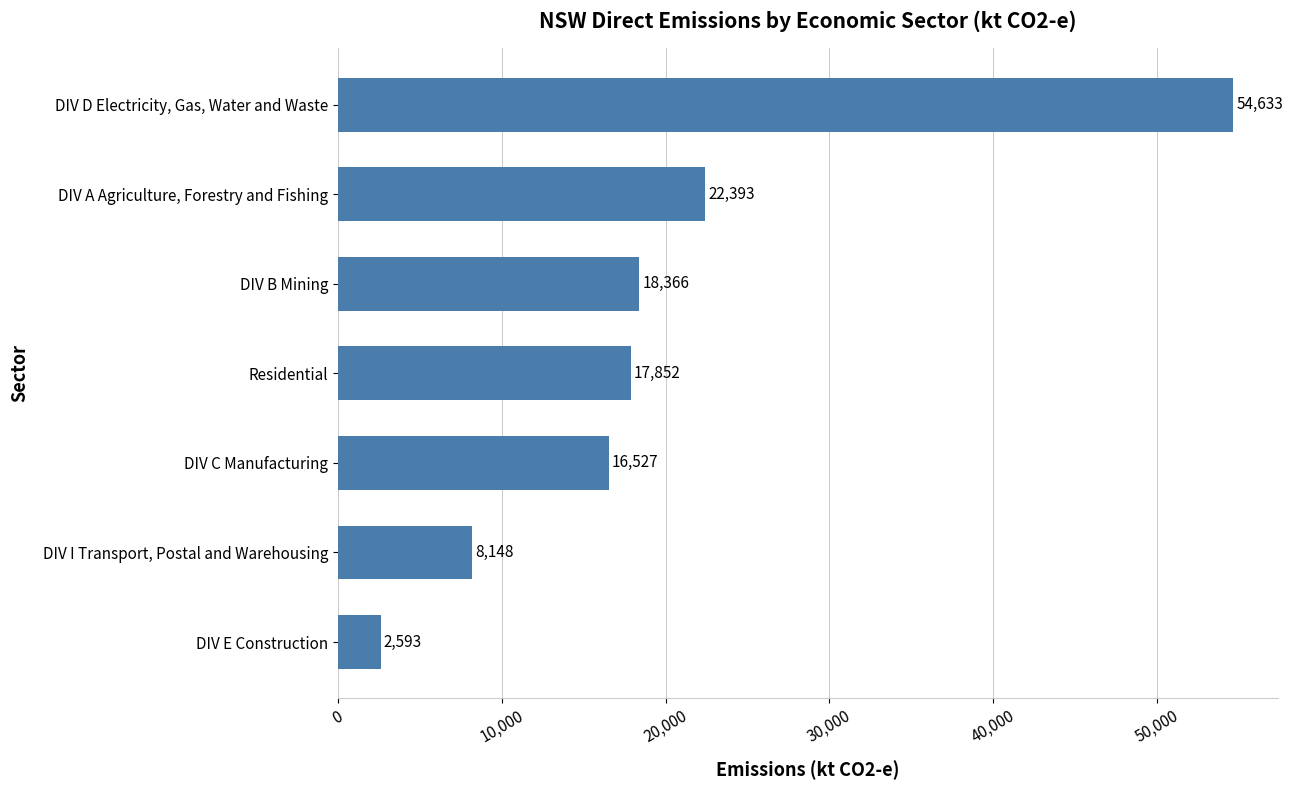

What is the minimum value shown in the chart?

2592.6